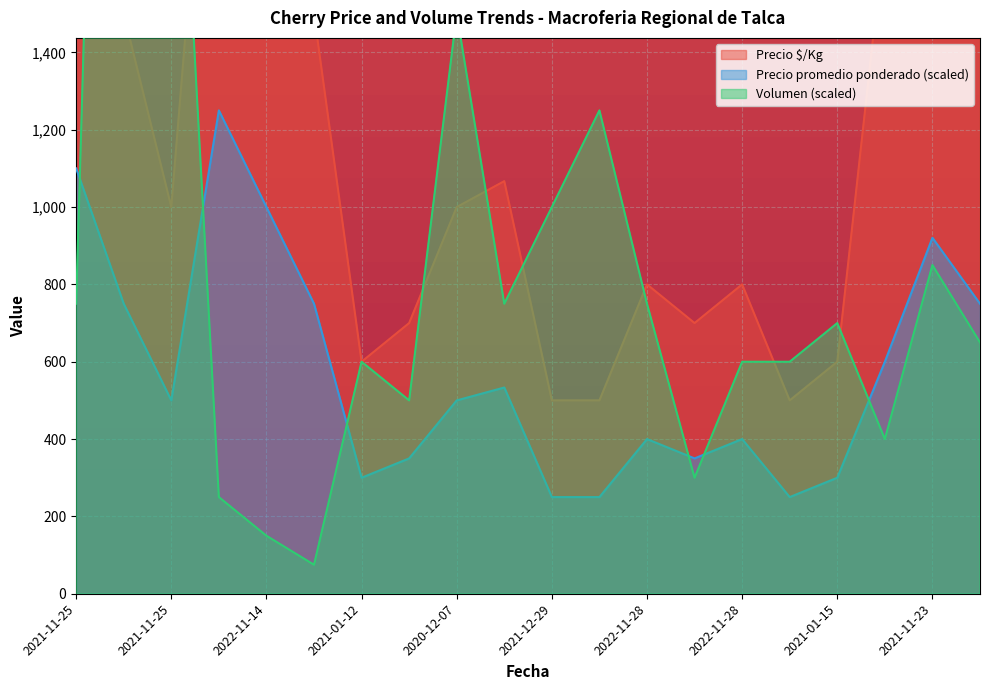

Which series has the widest spread of values?

Volumen